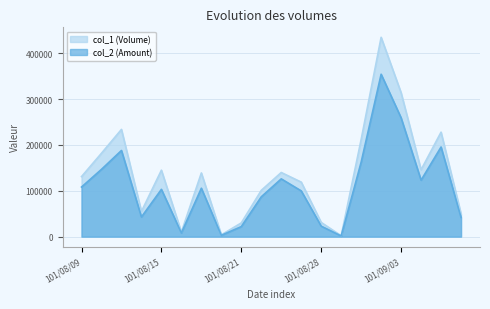

What are all the series names shown in the legend?

col_1 (Volume), col_2 (Amount)